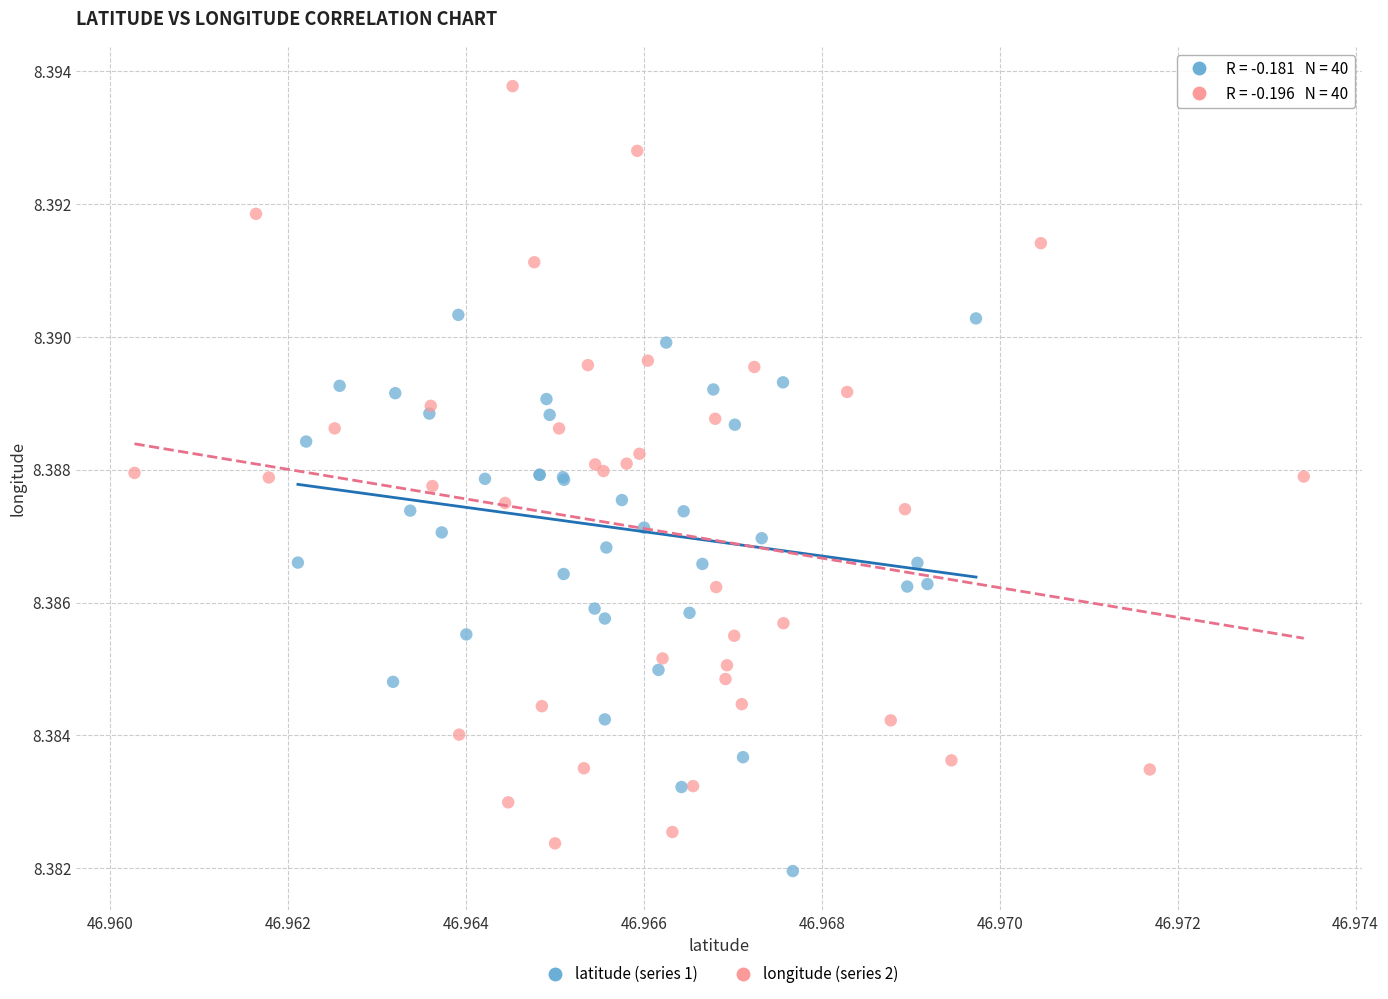

Which series contains the highest Y value?

longitude (series 2)